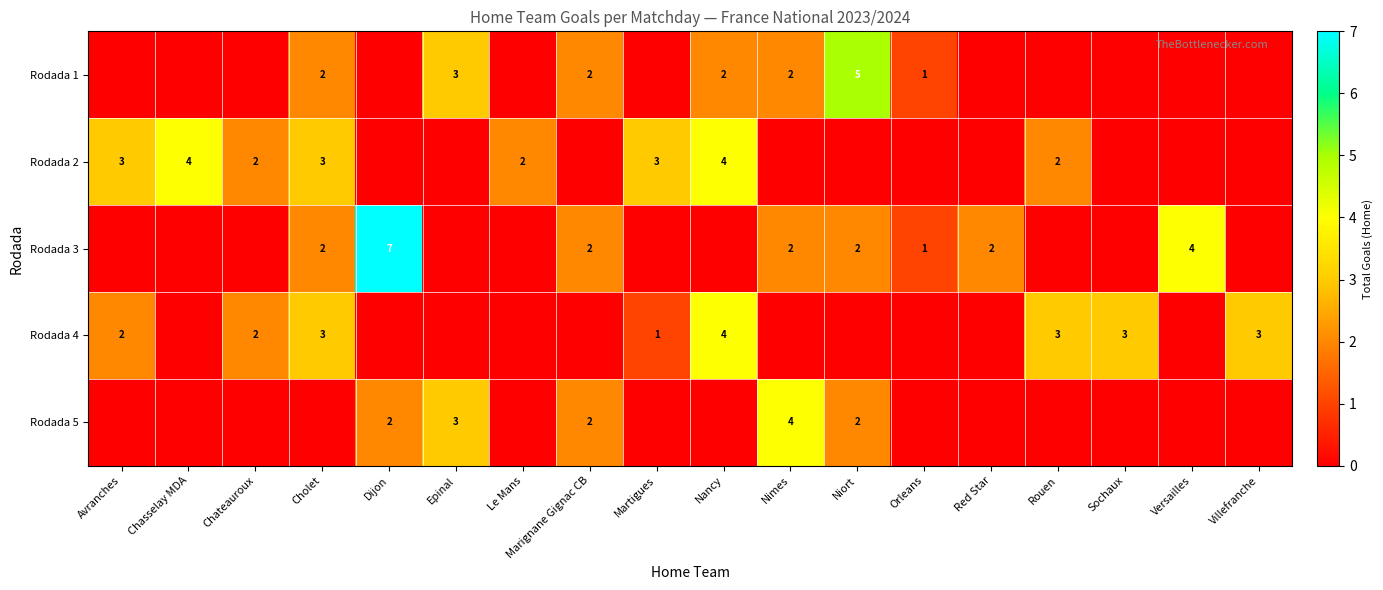

True or false: Rodada 3 has a value of 12 at Dijon.

False